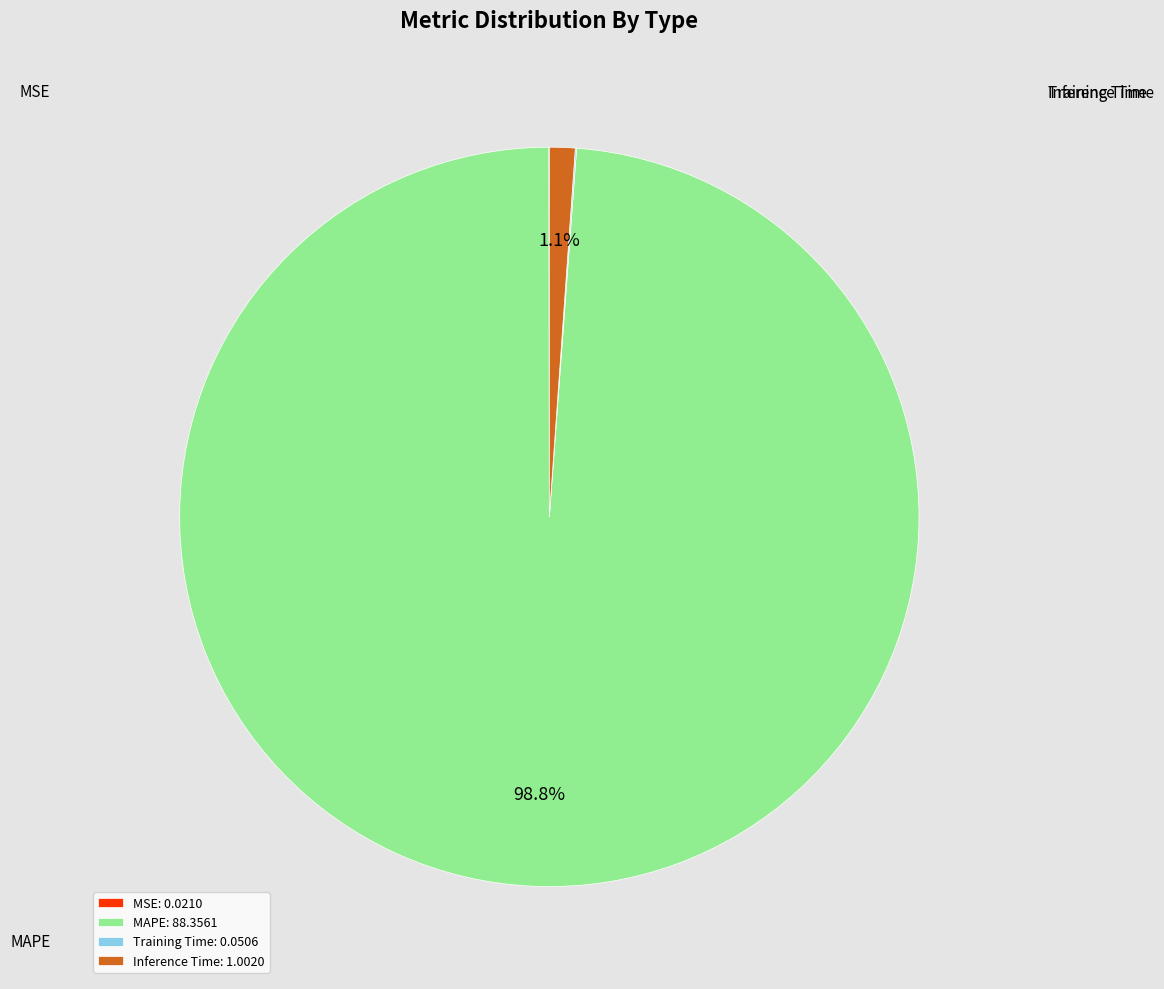

To the nearest percent, what is the difference between the largest and smallest slice percentages?

99%